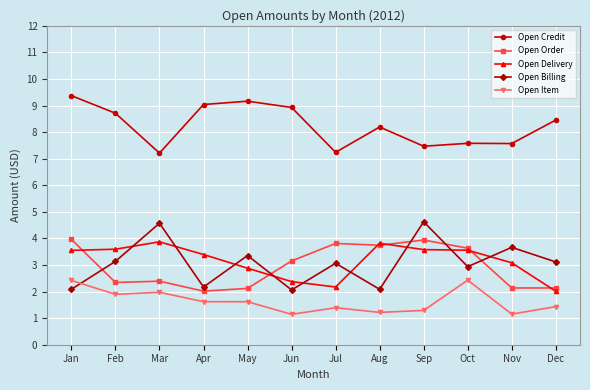

What are all the series names shown in the legend?

Open Credit, Open Order, Open Delivery, Open Billing, Open Item